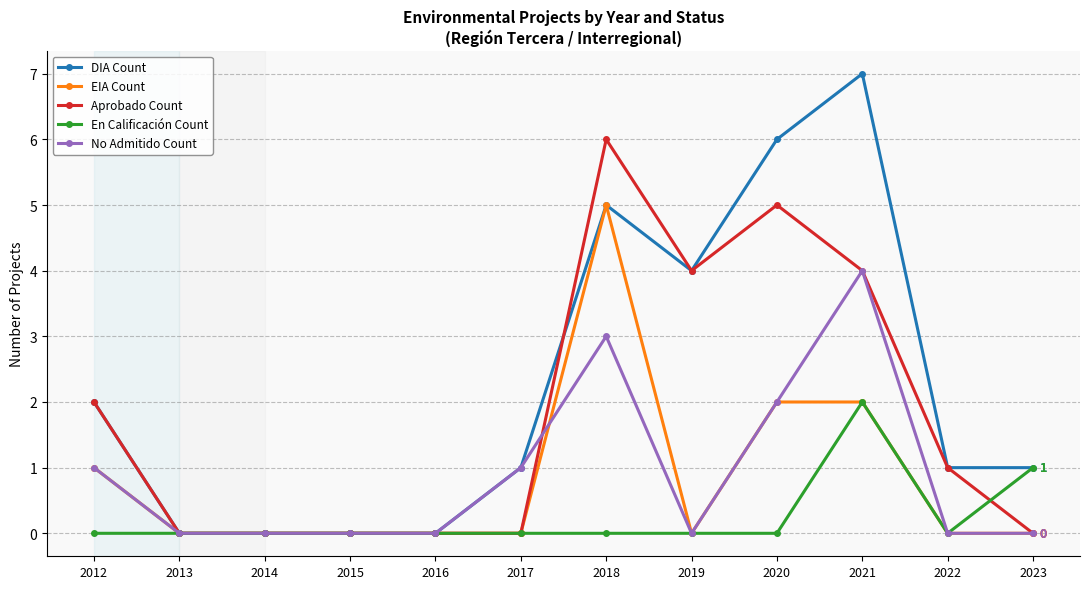

Reading right to left, what are all the values shown in this chart?

DIA Count: 1	1	7	6	4	5	1	0	0	0	0	2
EIA Count: 0	0	2	2	0	5	0	0	0	0	0	1
Aprobado Count: 0	1	4	5	4	6	0	0	0	0	0	2
En Calificación Count: 1	0	2	0	0	0	0	0	0	0	0	0
No Admitido Count: 0	0	4	2	0	3	1	0	0	0	0	1